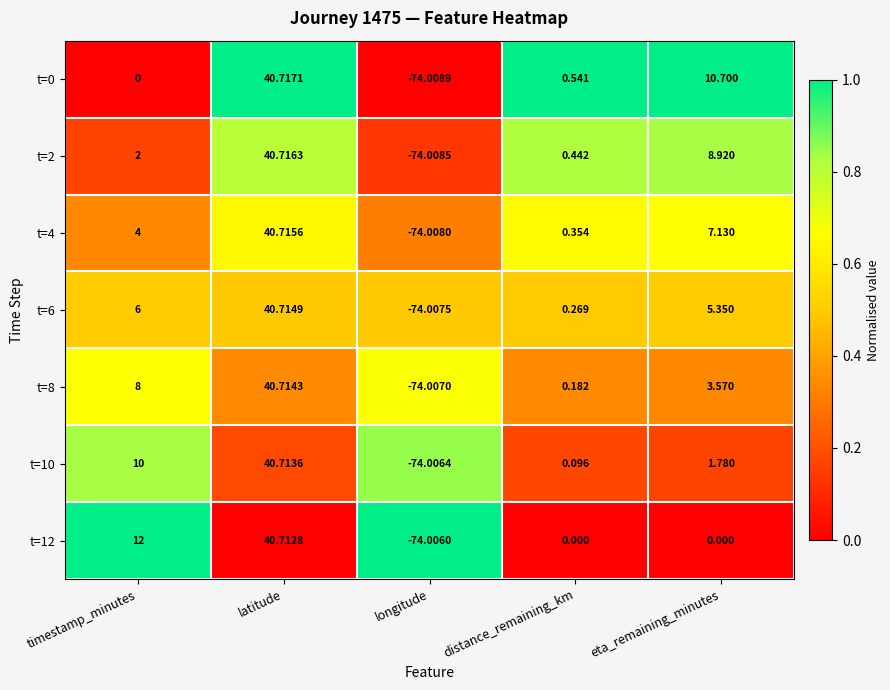

Where does the t=8 series first go above 3?

timestamp_minutes